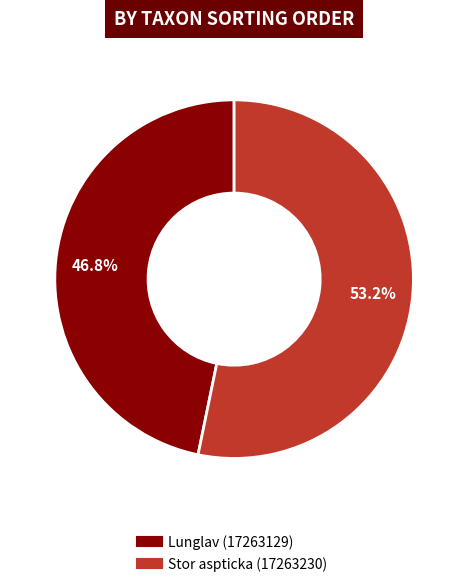

To the nearest percent, what portion does Lunglav (17263129) represent?

47%